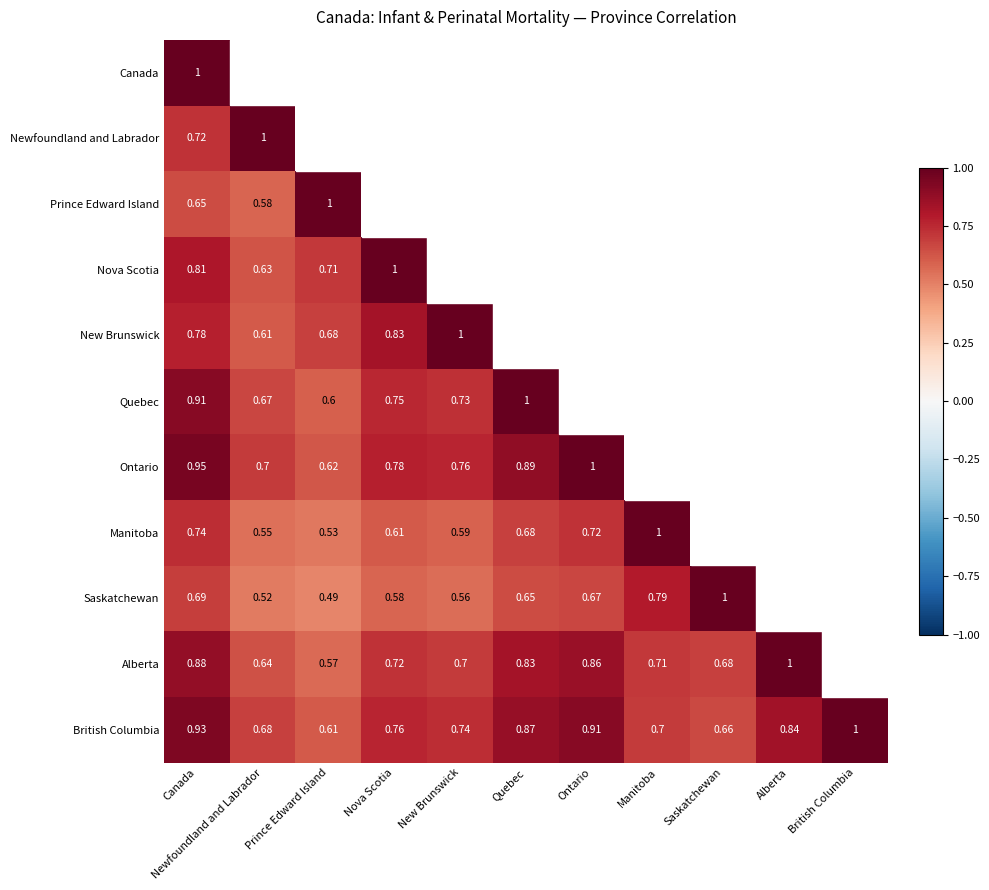

At how many categories does at least one series exceed 0?

11